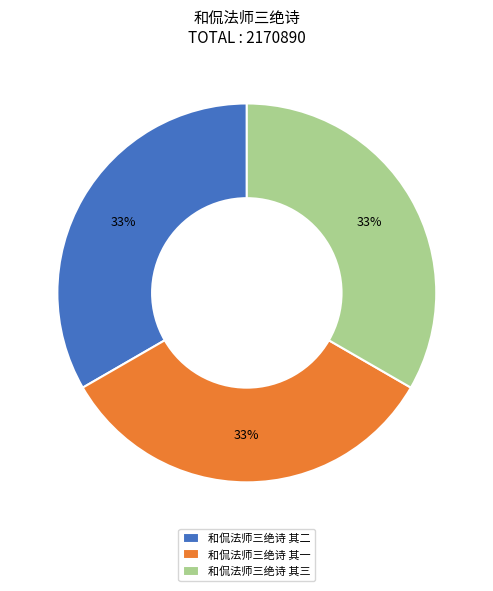

True or false: 和侃法师三绝诗 其一 accounts for 33% of the total.

True